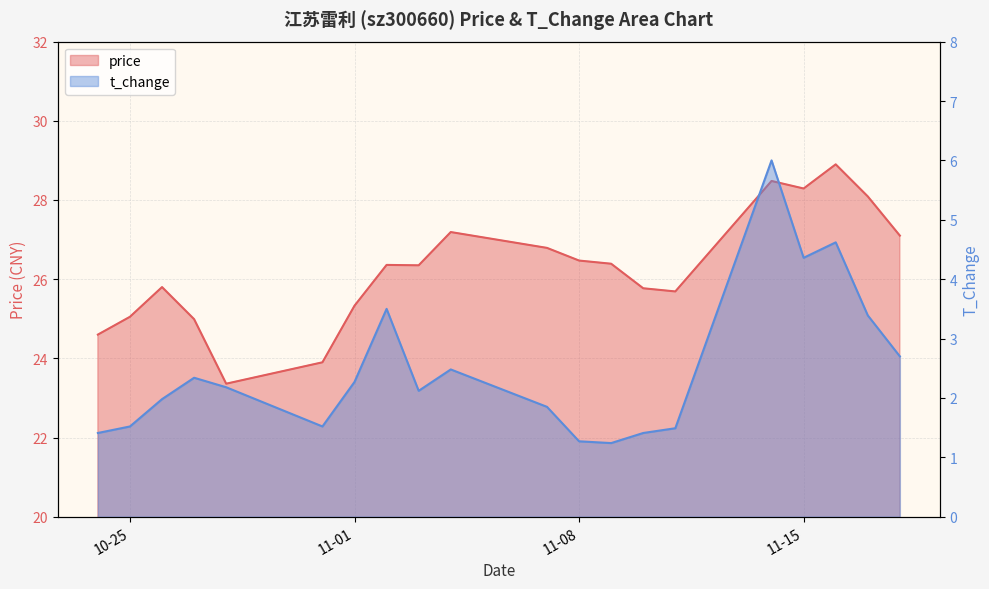

How many values in the price series exceed 26?

11